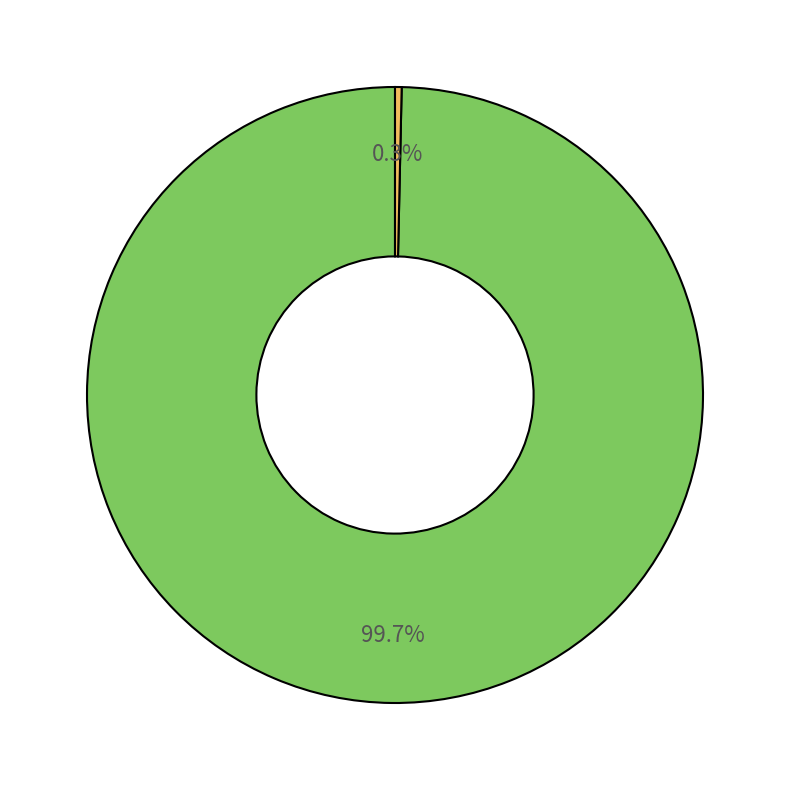

Is there any slice that represents more than half of the pie?

Yes